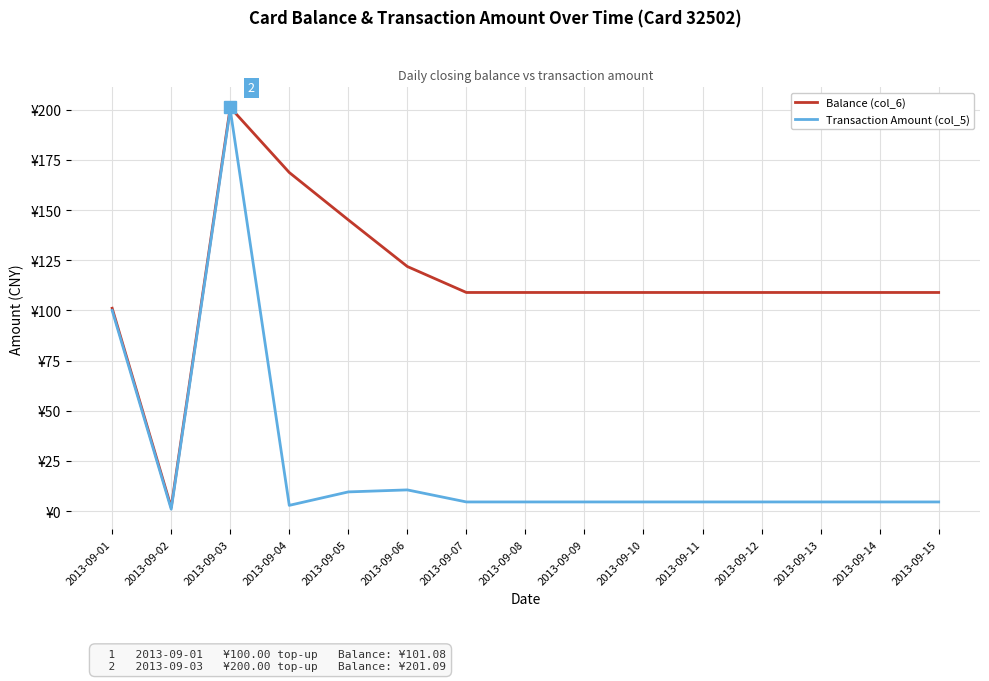

Is this an area chart (filled region under the line)?

No